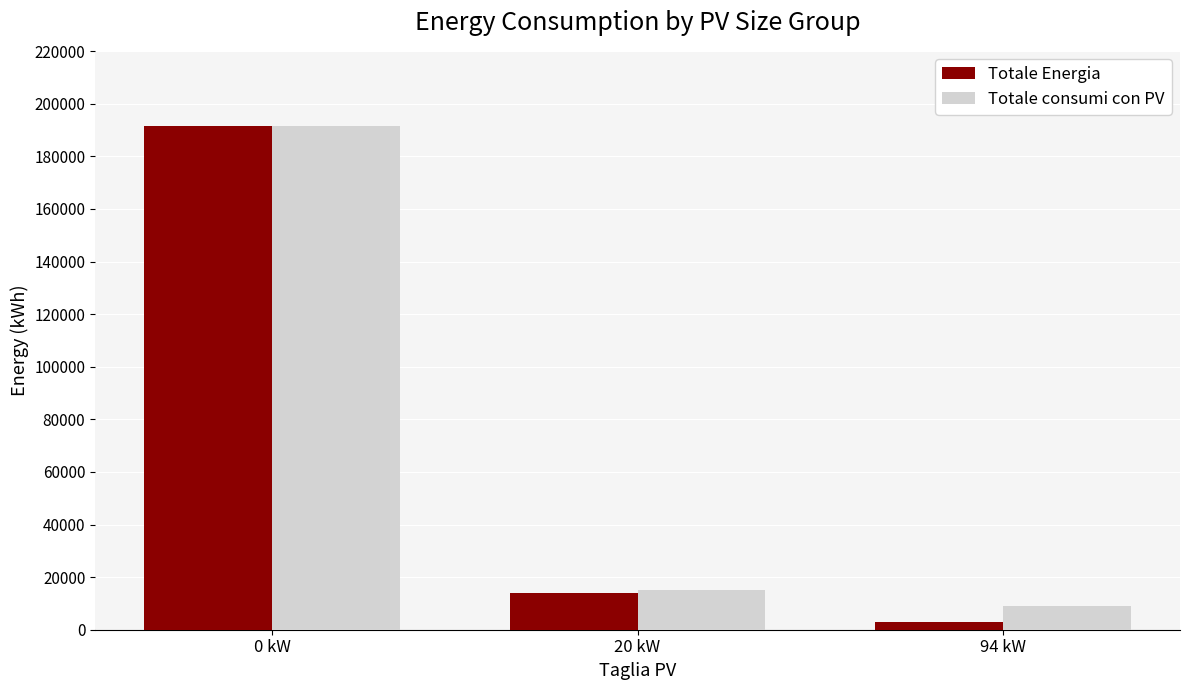

Is the value of Totale consumi con PV at 94 kW greater than the value of Totale Energia at 0 kW?

No